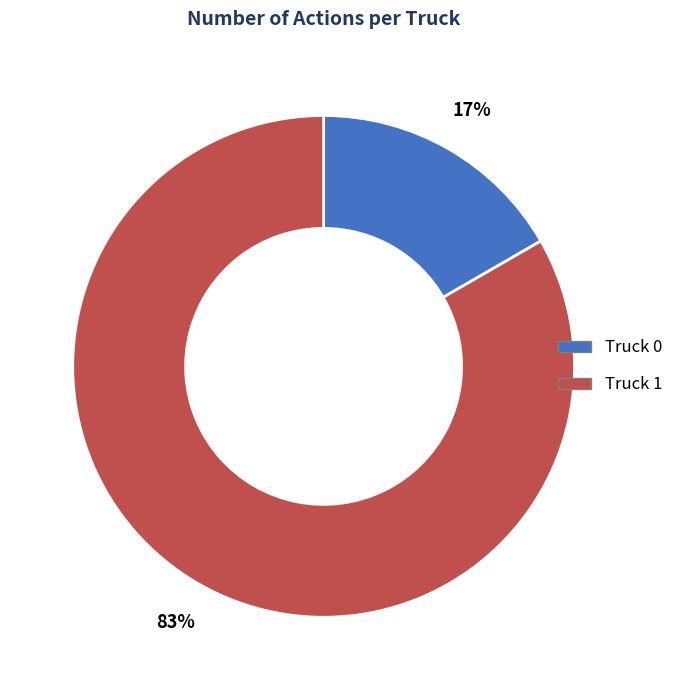

Count the number of slices in the pie.

2